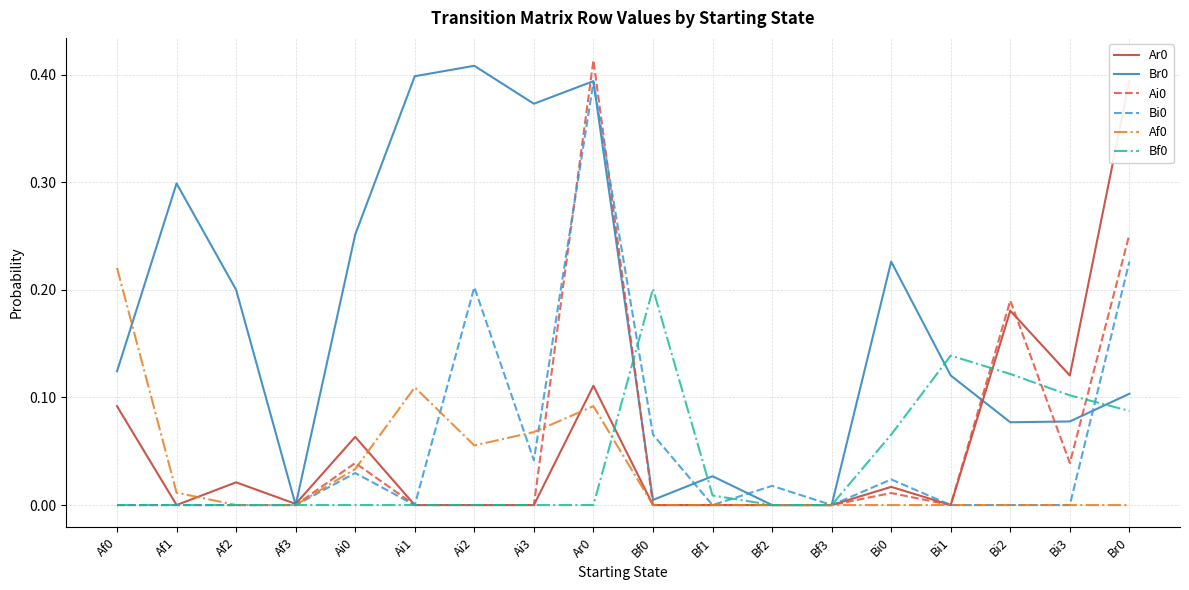

What is the difference between the Ar0 values at Br0 and Ai3?

0.4